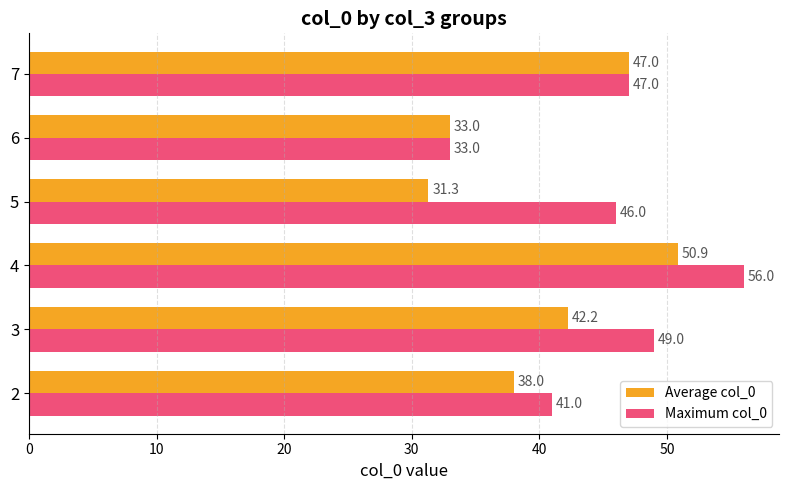

What is the difference between the maximum and minimum values in the Average col_0 series?

19.5